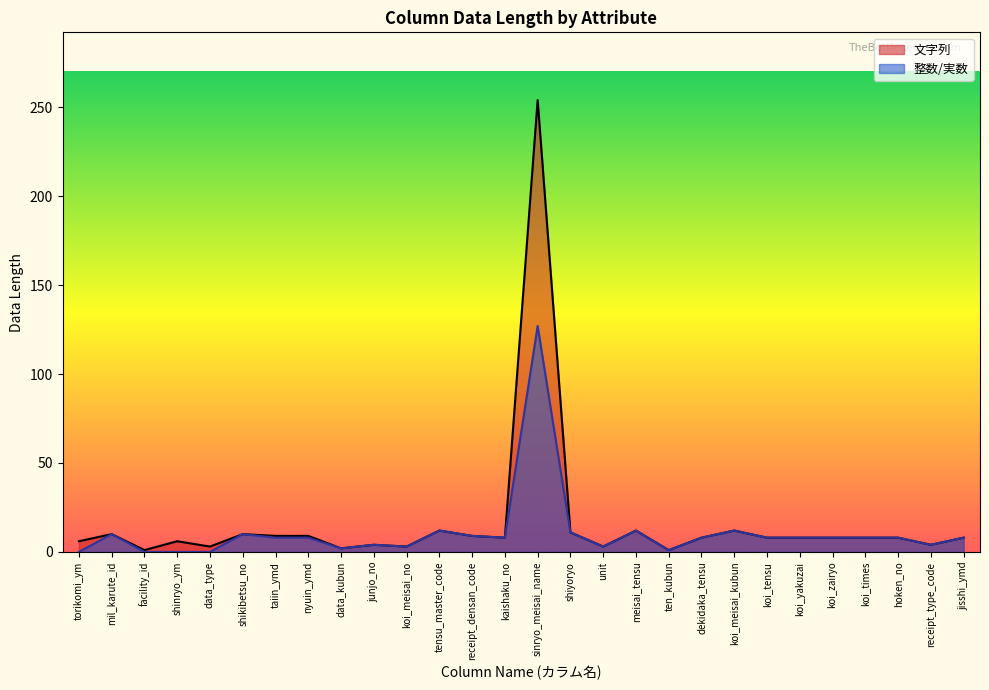

True or false: 文字列 and 整数/実数 cross at least once.

False